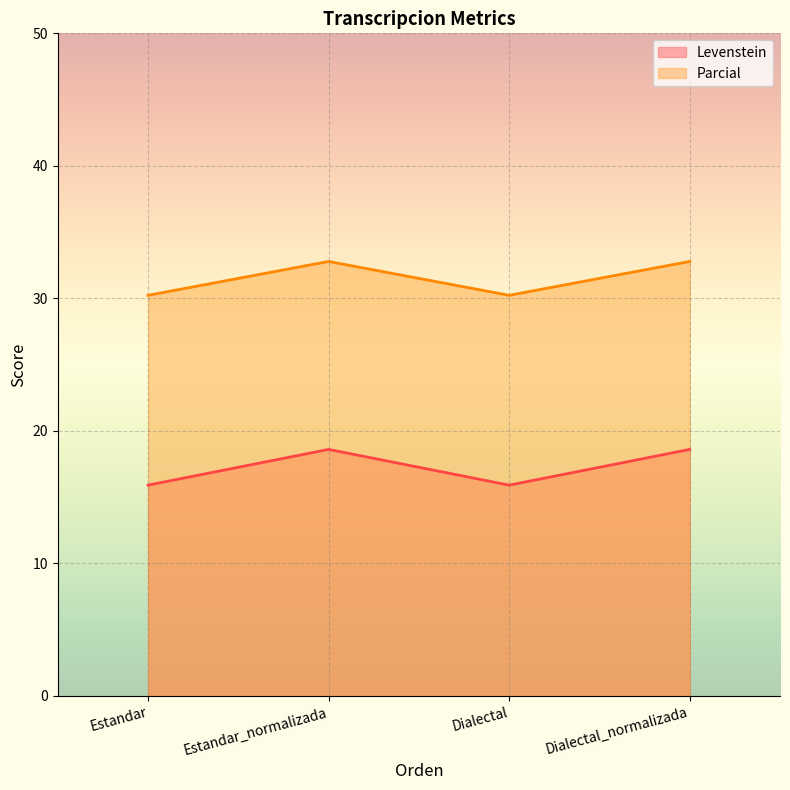

Reading left to right, transcribe all the data shown in this chart.

Levenstein: 15.9	18.6	15.9	18.6
Parcial: 30.2	32.8	30.2	32.8